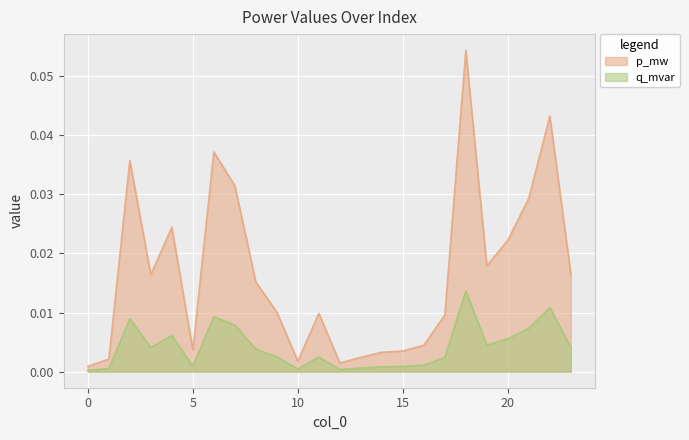

Is the value of q_mvar at 4 greater than the value of p_mw at 23?

No